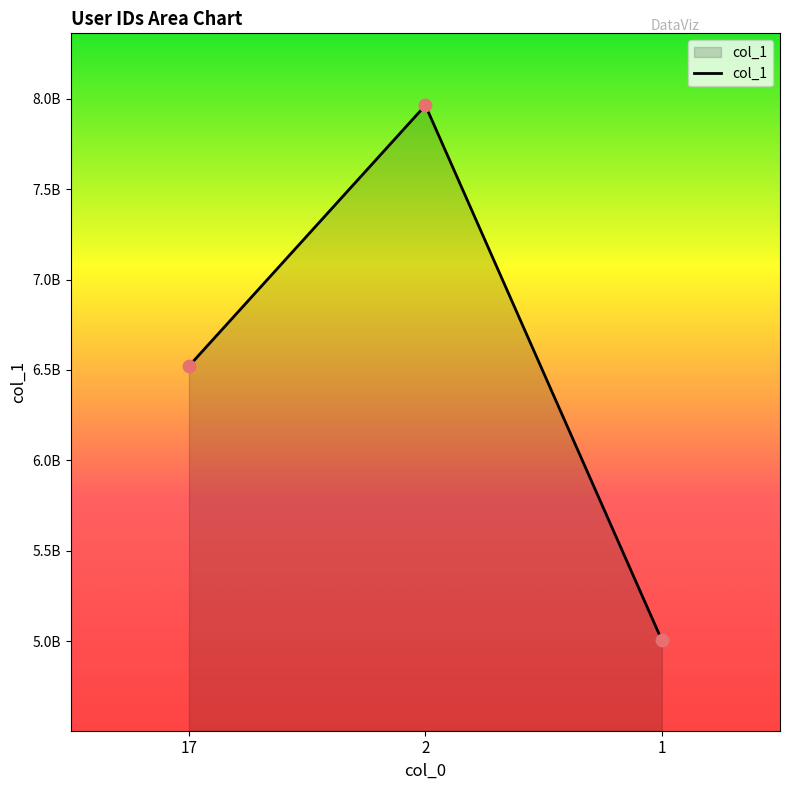

Approximately how many times larger is the value at 2 compared to 17?

1.2